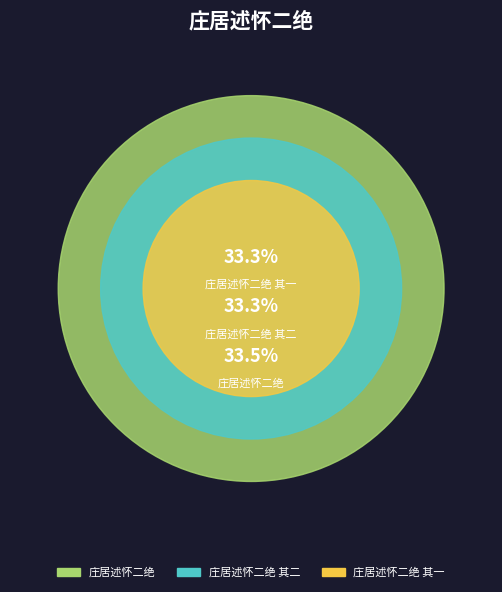

What is the largest slice in the pie chart?

庄居述怀二绝